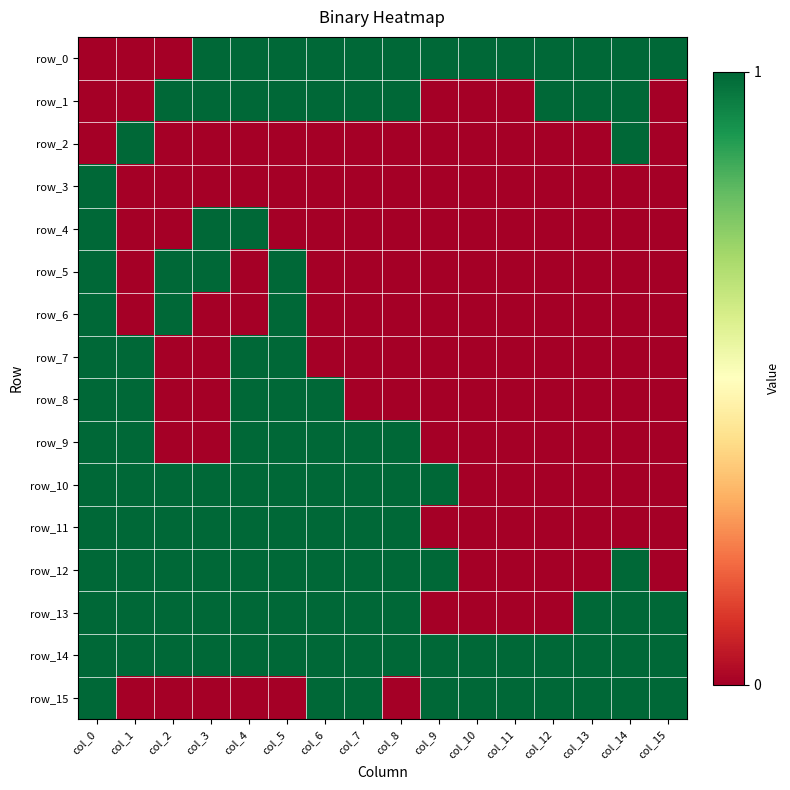

Which category has the highest value in the row_6 series?

col_0